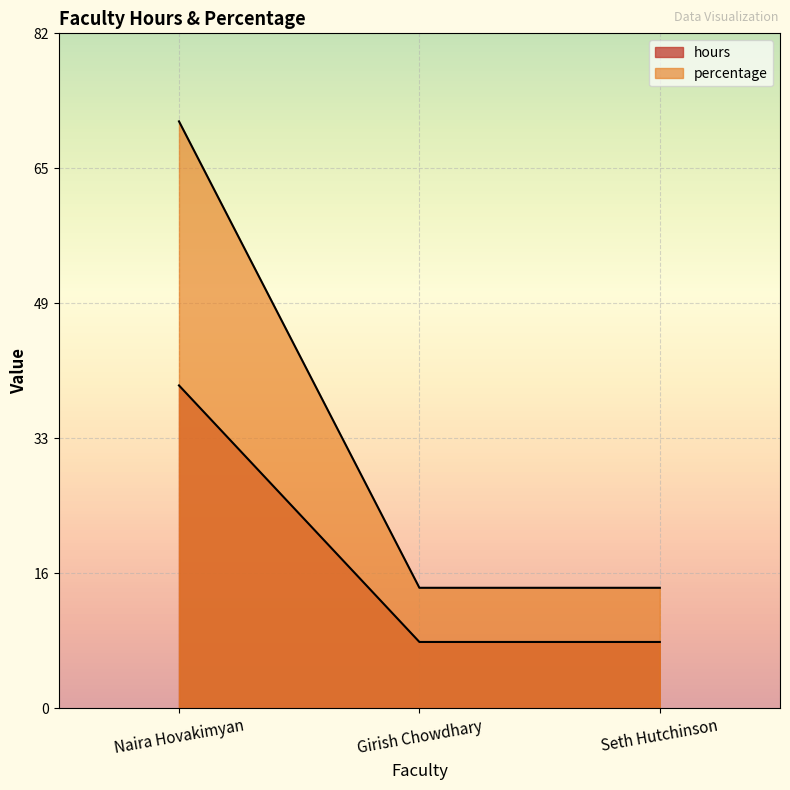

The hours series shows 20.9 at Girish Chowdhary. True or false?

False